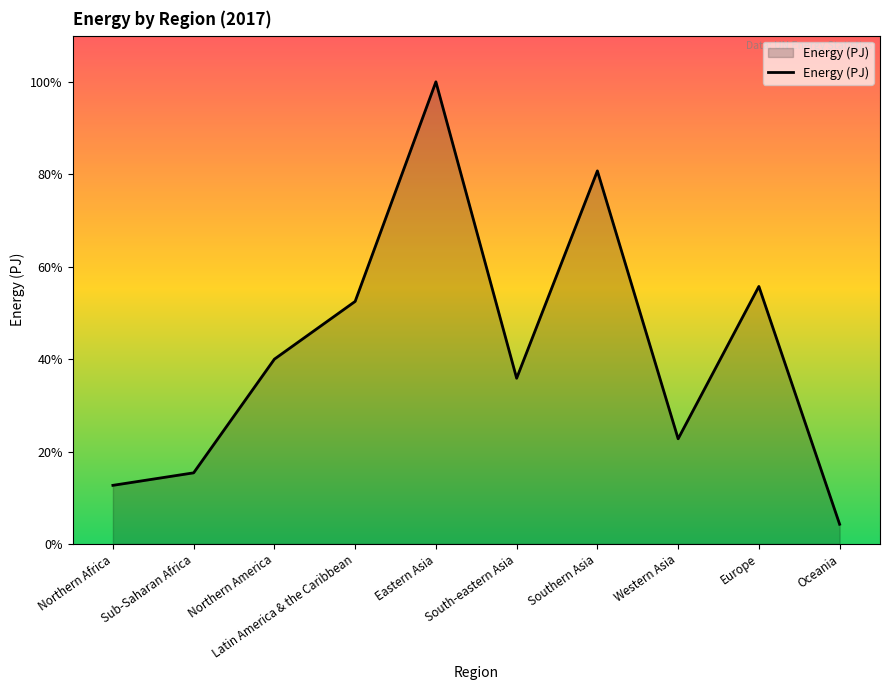

Where is the first local maximum?

Eastern Asia